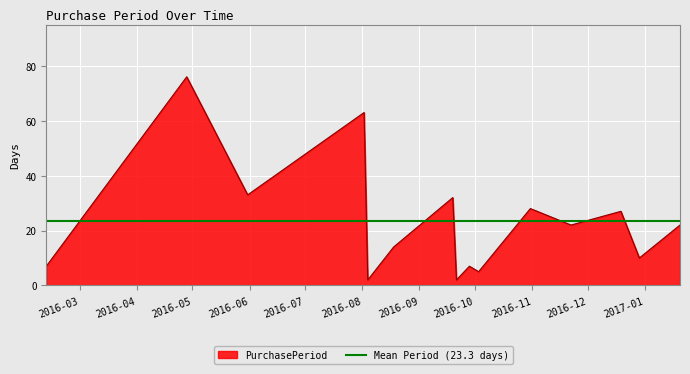

How many lines are shown in the chart?

1